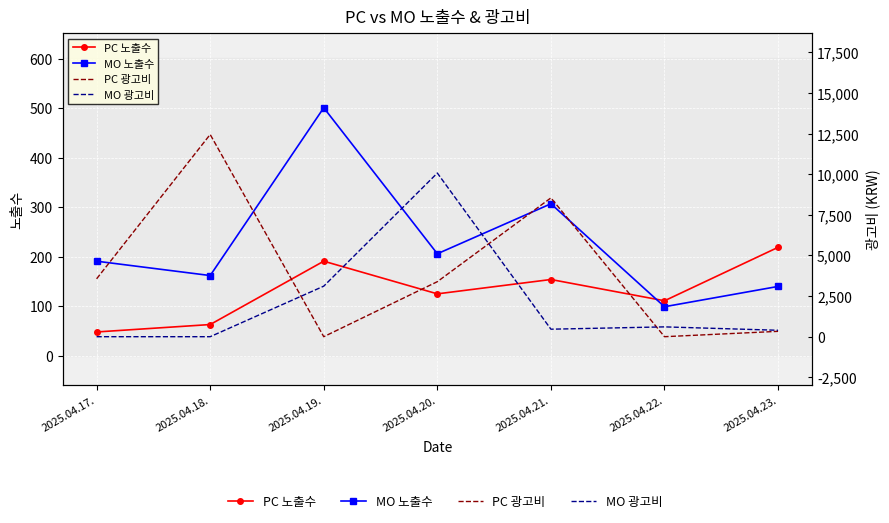

At which category does PC 광고비 reach its first local peak?

2025.04.18.